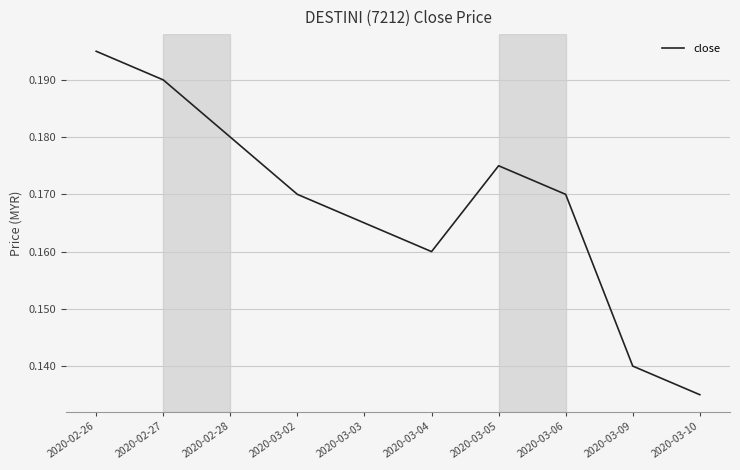

What position from the left is 2020-02-28?

3